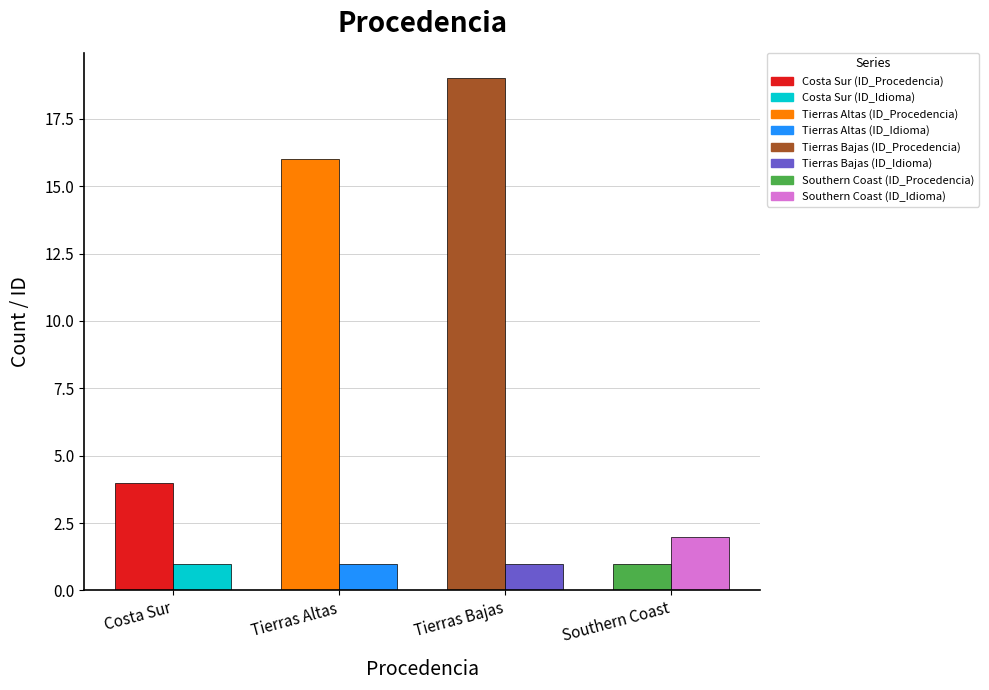

At which category is the sum across all series the highest?

Tierras Bajas